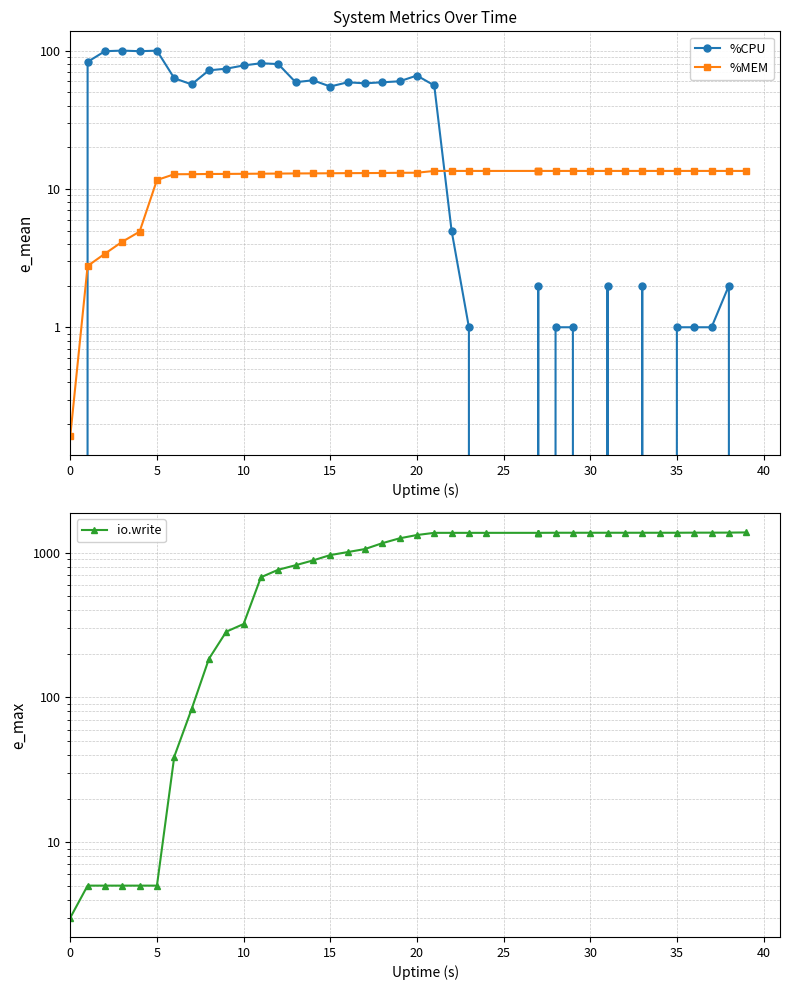

The value of %CPU at 19 is 91.4. True or false?

False